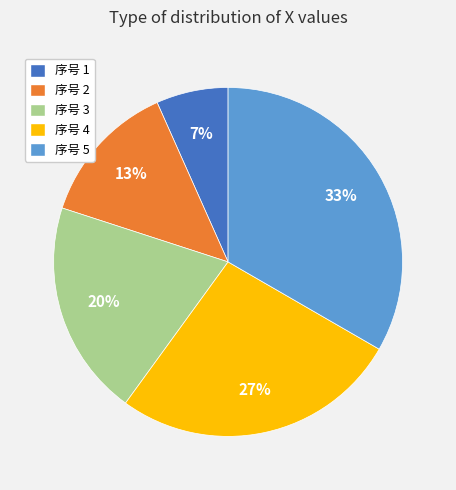

Do 序号 2 and 序号 1 together represent more than half of the pie?

No